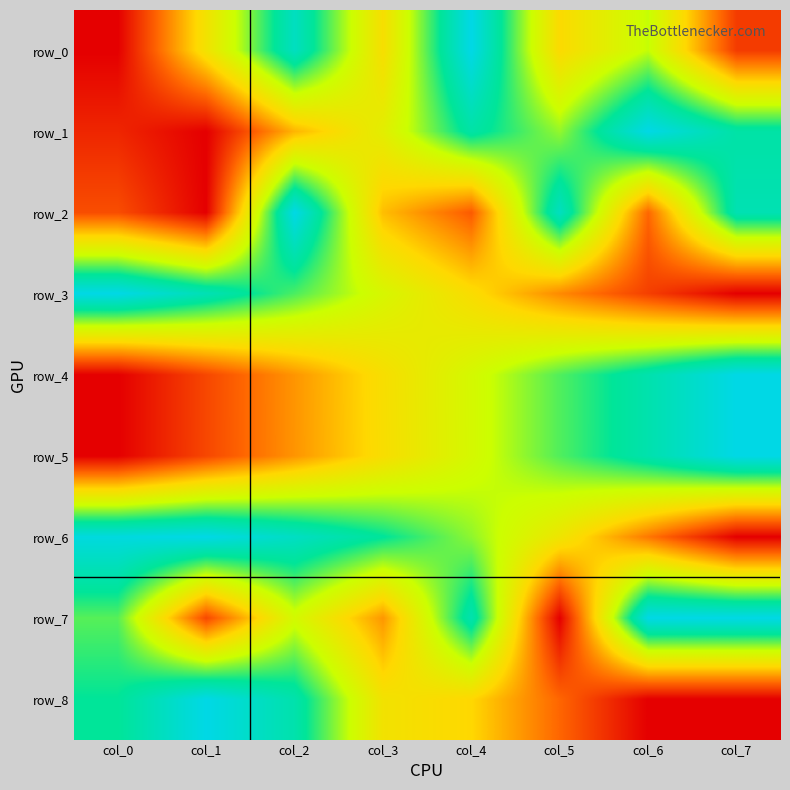

List the series in order of their peak value, lowest first.

row_0, row_1, row_2, row_3, row_4, row_5, row_6, row_7, row_8